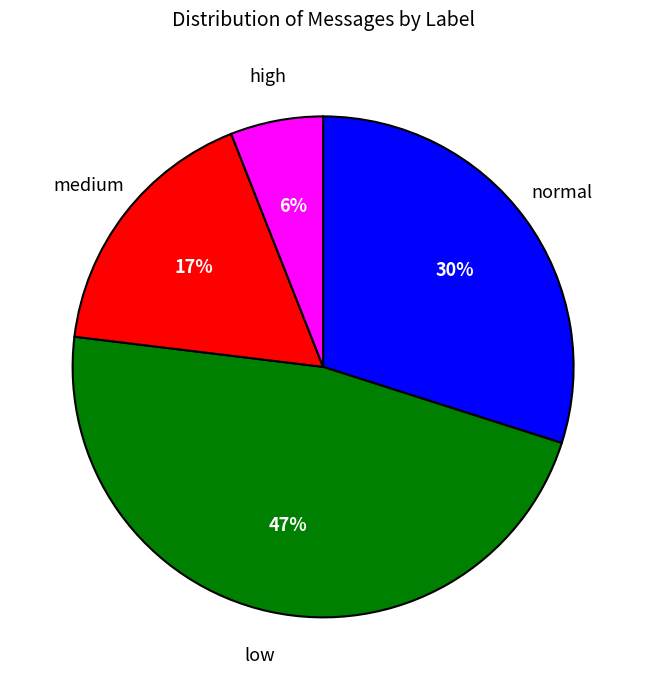

Is there a majority slice in this chart?

No